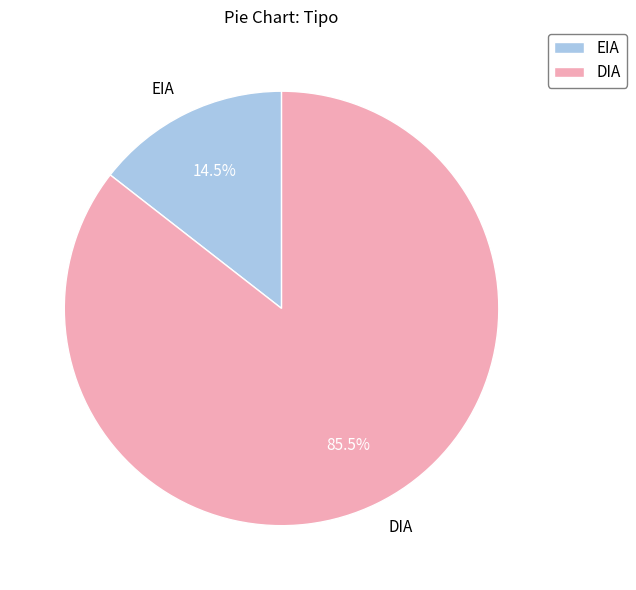

To the nearest percent, what is the difference between the largest and smallest slice percentages?

71%